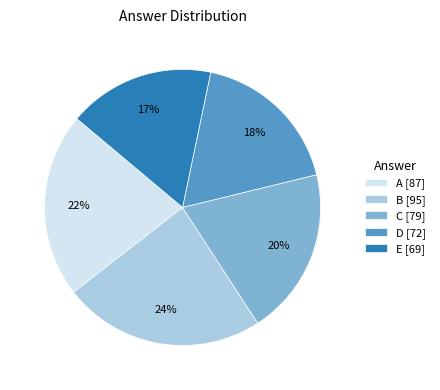

Which has a higher value, D [72] or B [95]?

B [95]